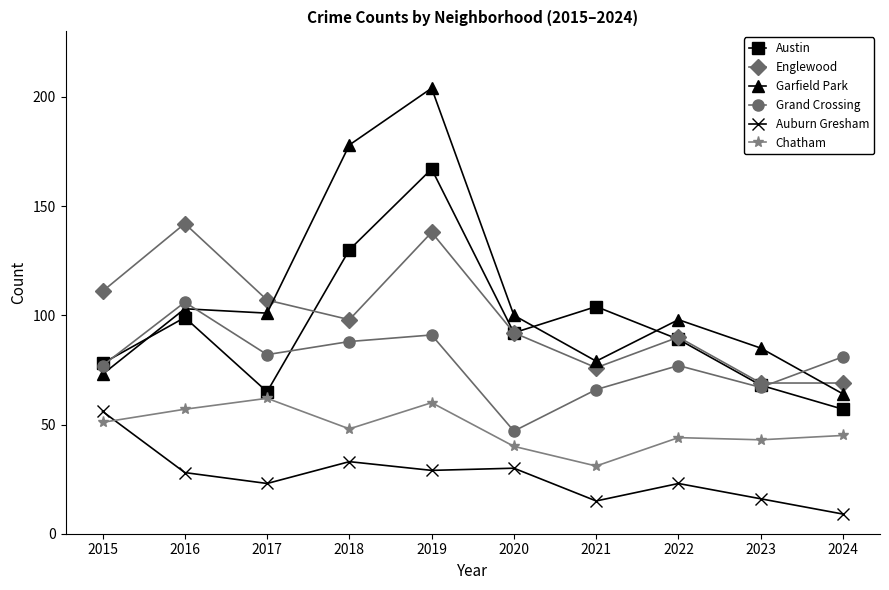

How many distinct data groups are displayed?

6